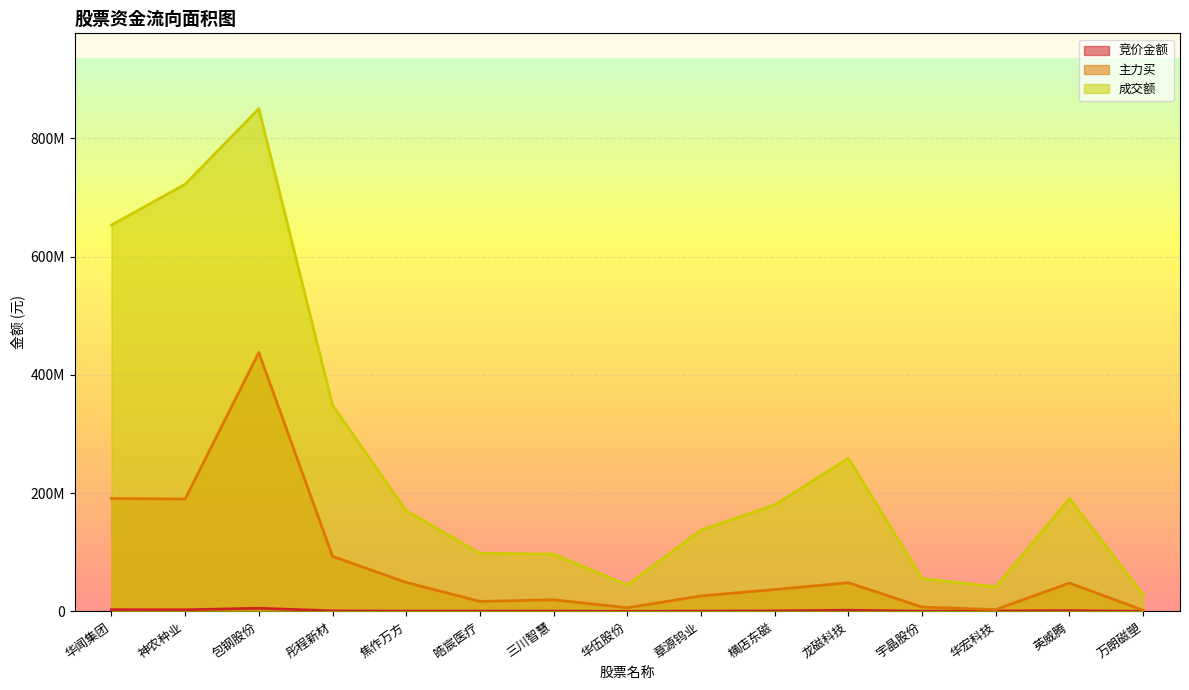

What is the label of the 13th point from the right?

包钢股份